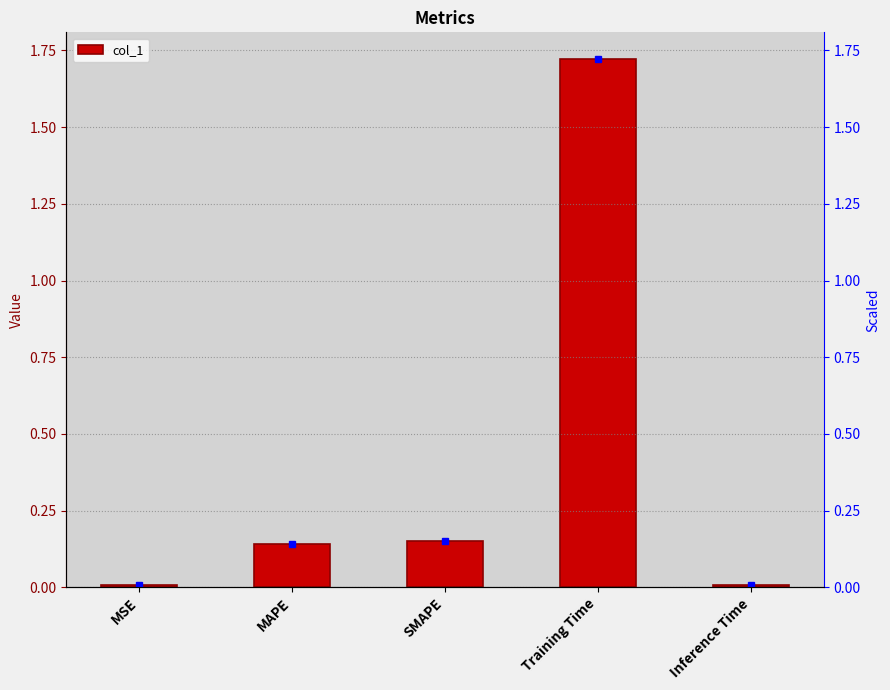

Count the number of categories in the chart.

5